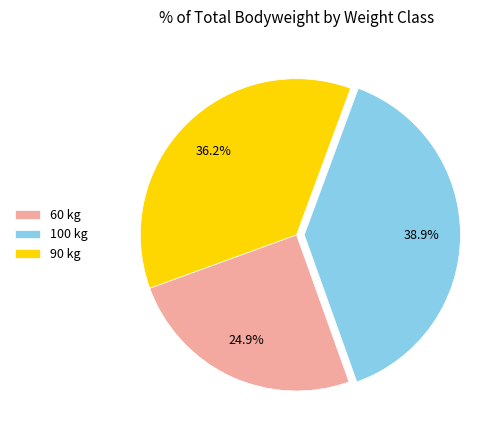

Is the sum of 60 and 90 greater than half?

Yes